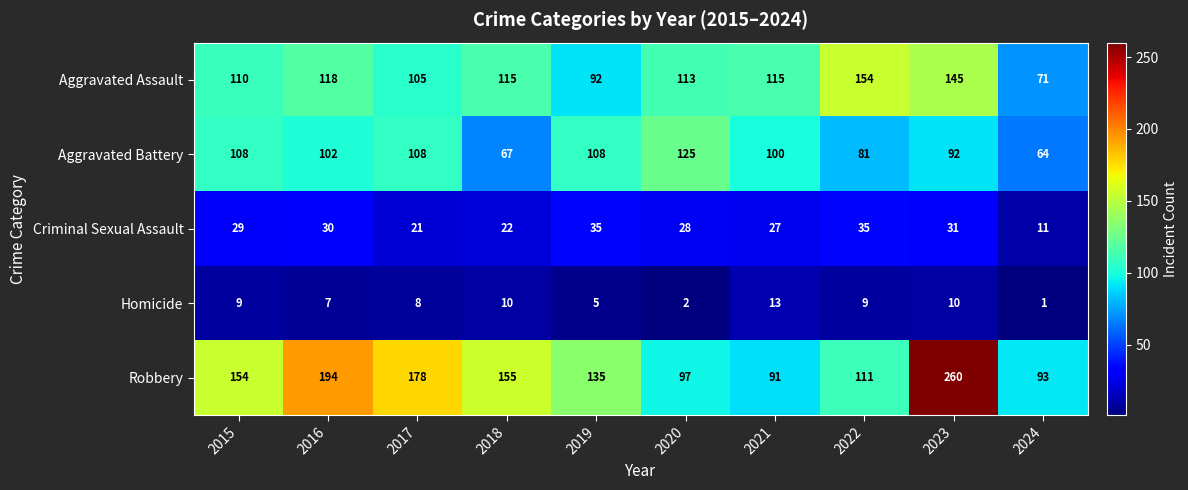

Rank the series by their maximum value, from lowest to highest.

Homicide, Criminal Sexual Assault, Aggravated Battery, Aggravated Assault, Robbery